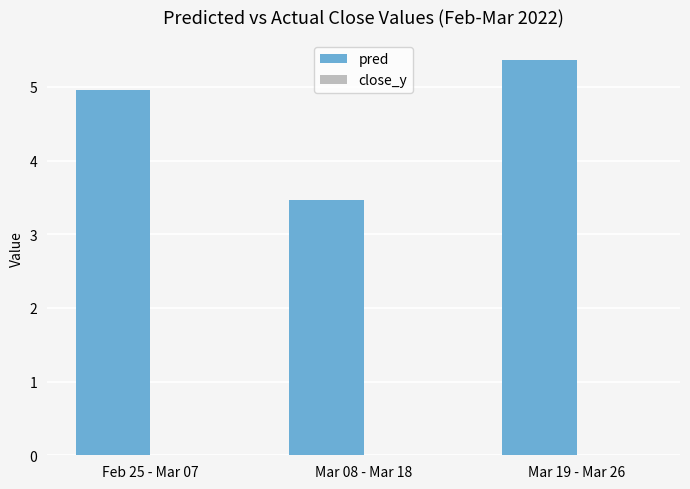

What is the ratio of the value at Mar 08 - Mar 18 to the value at Feb 25 - Mar 07?

0.7